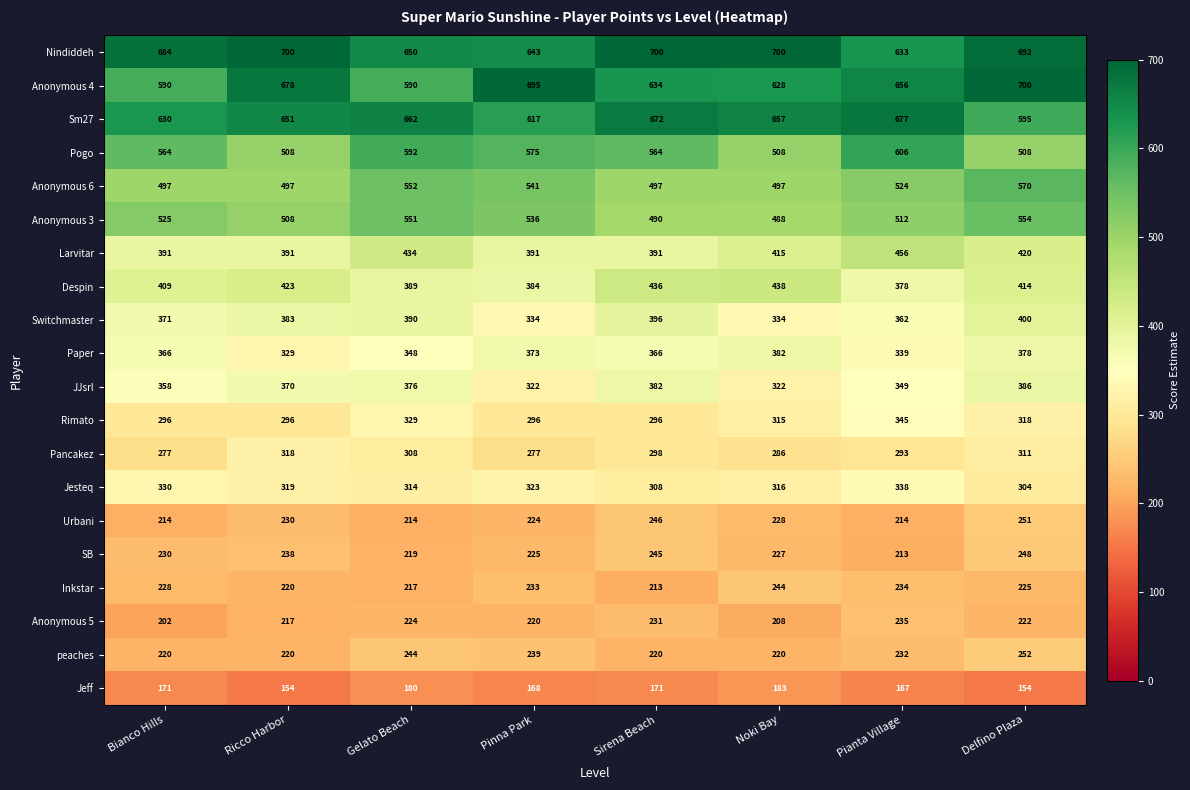

The Anonymous 6 series shows 552 at Gelato Beach. True or false?

True